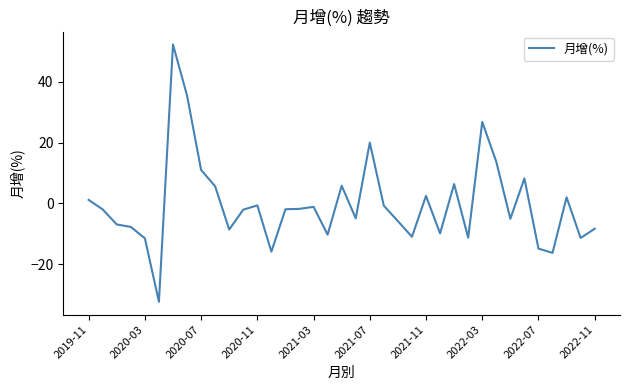

What is the smallest value displayed?

-32.4